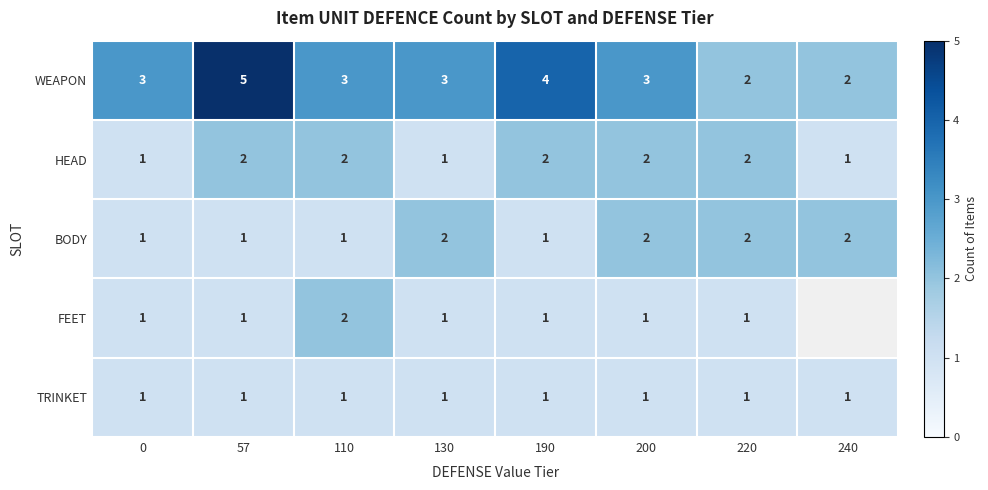

How many values in the BODY series are below 2?

4